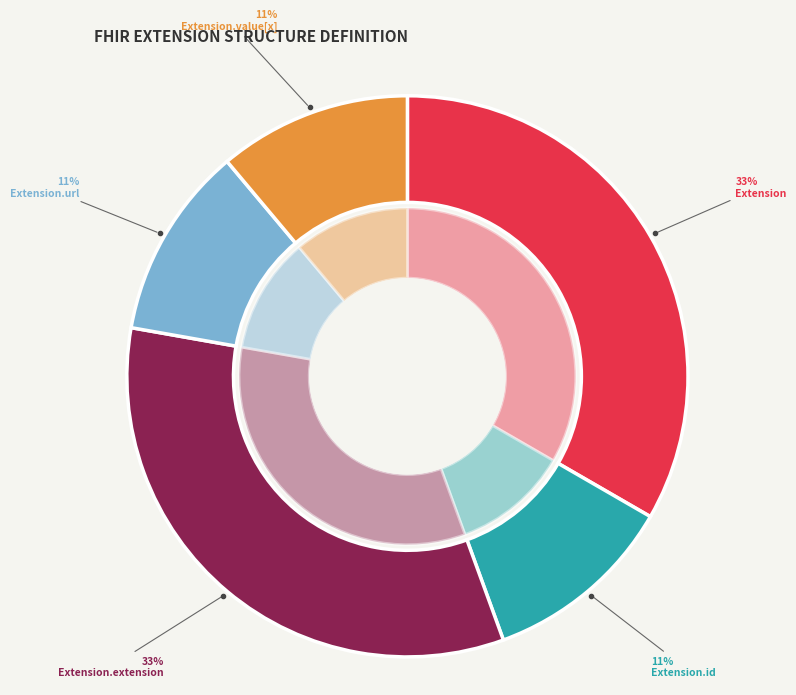

Which has a higher value, Extension.extension or Extension.url?

Extension.extension